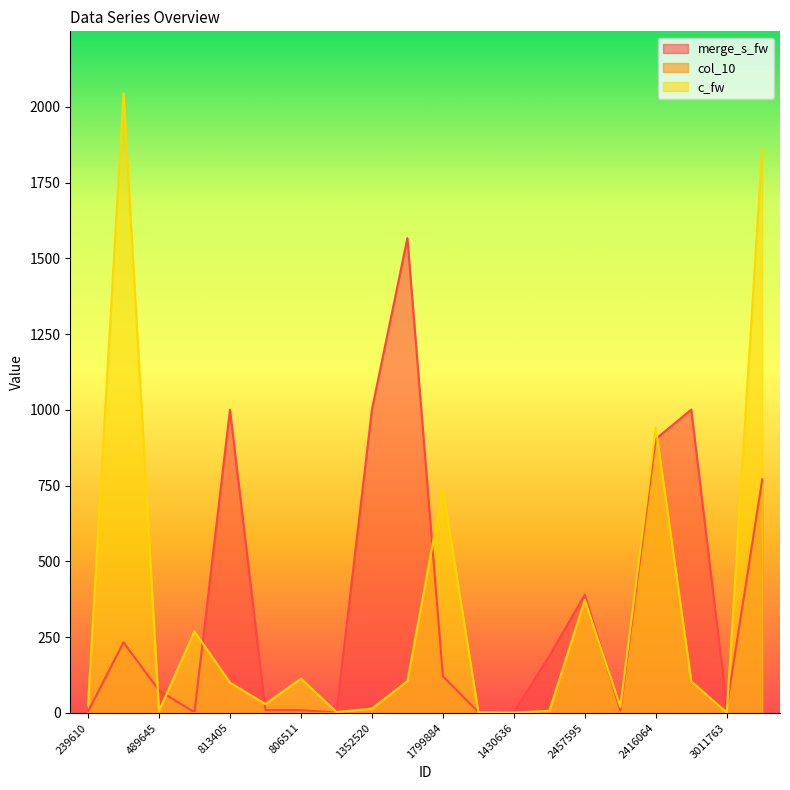

Where is the first local maximum for merge_s_fw?

16694